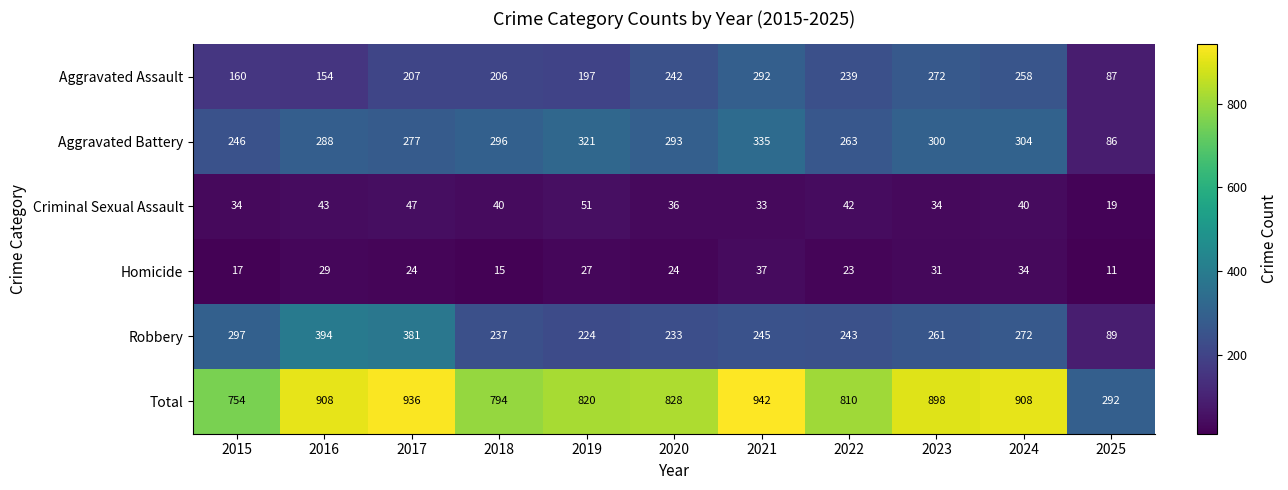

Rank the series by their maximum value, from highest to lowest.

Total, Robbery, Aggravated Battery, Aggravated Assault, Criminal Sexual Assault, Homicide